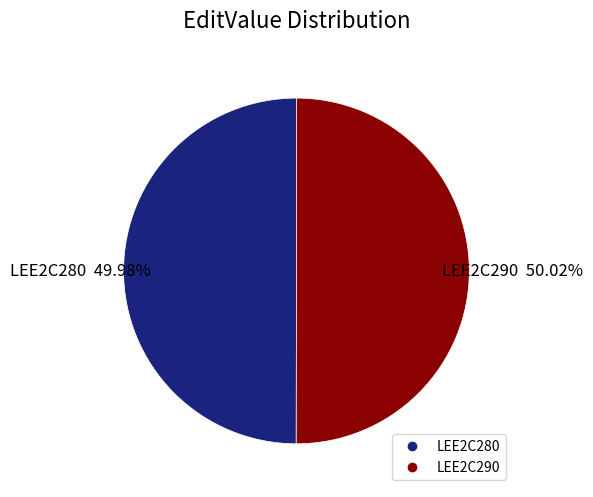

How many slices are in this pie chart?

2